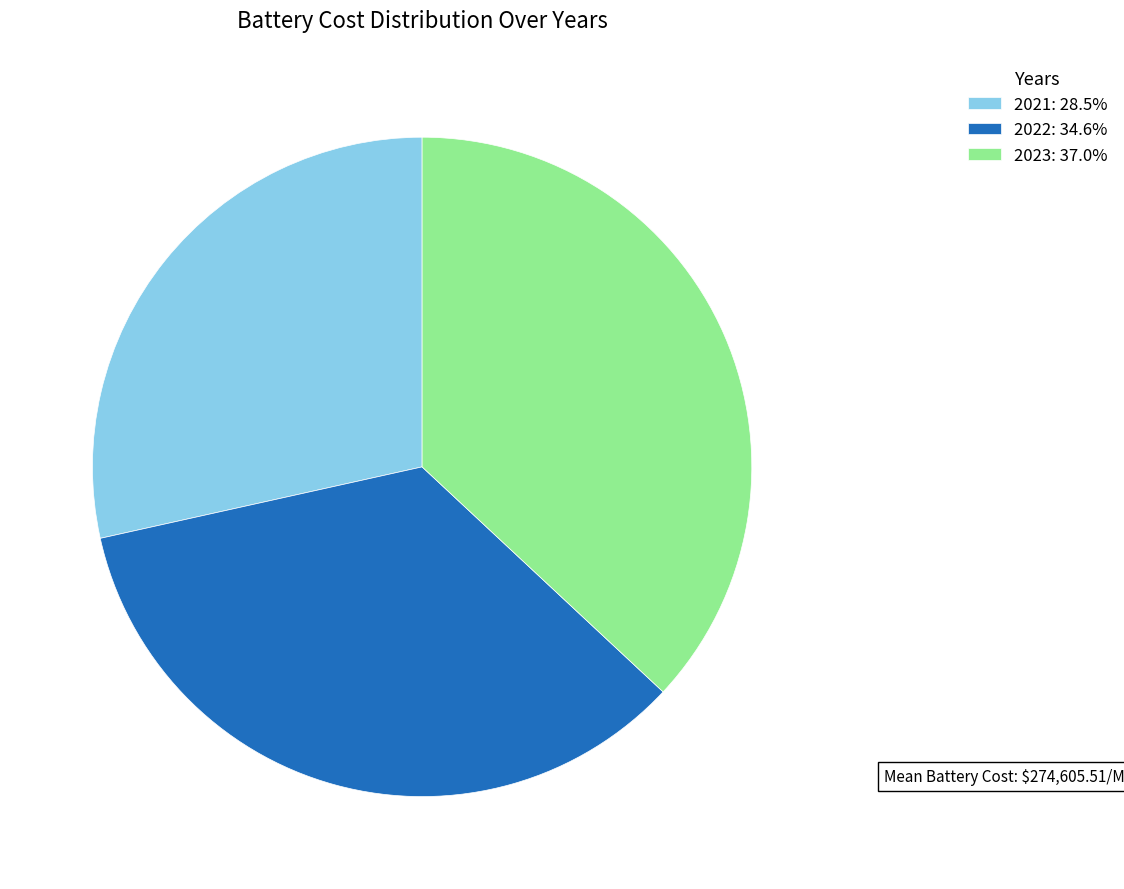

Approximately how many times larger is the value at 2022 compared to 2023?

0.9